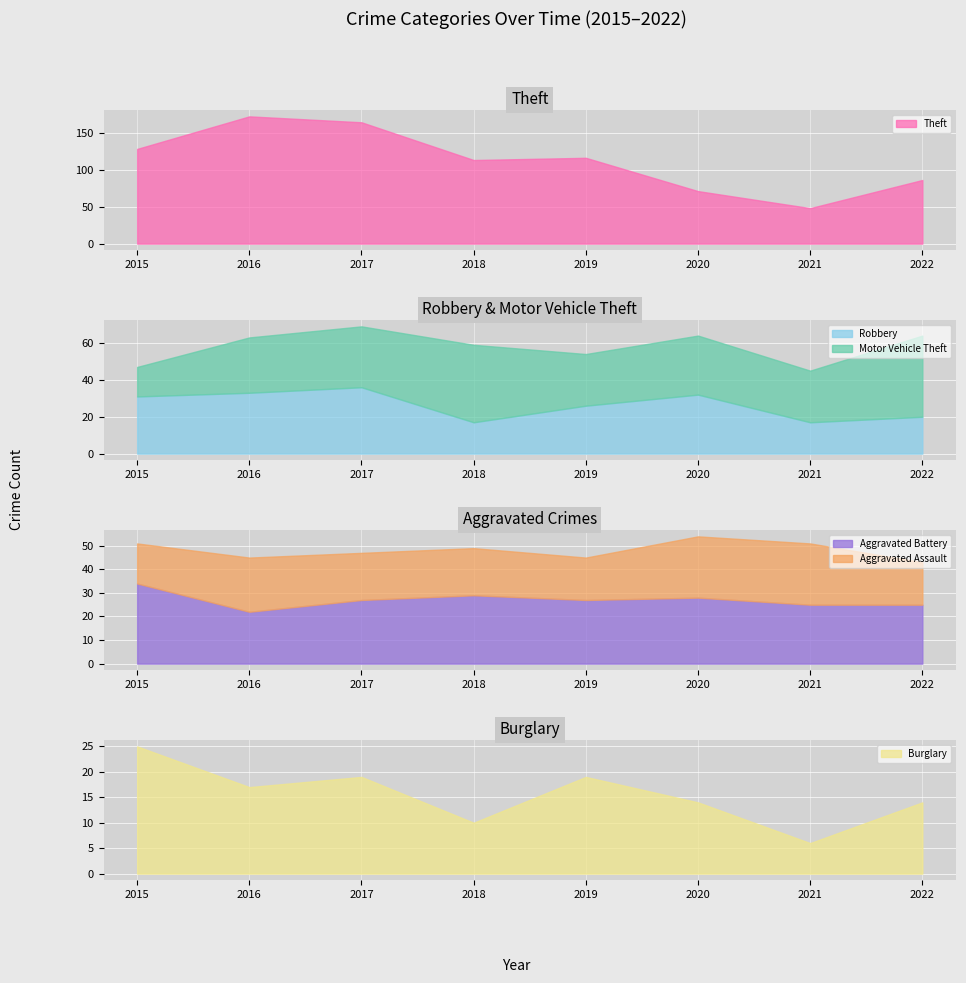

The value of Robbery at 2021 is 17. True or false?

True